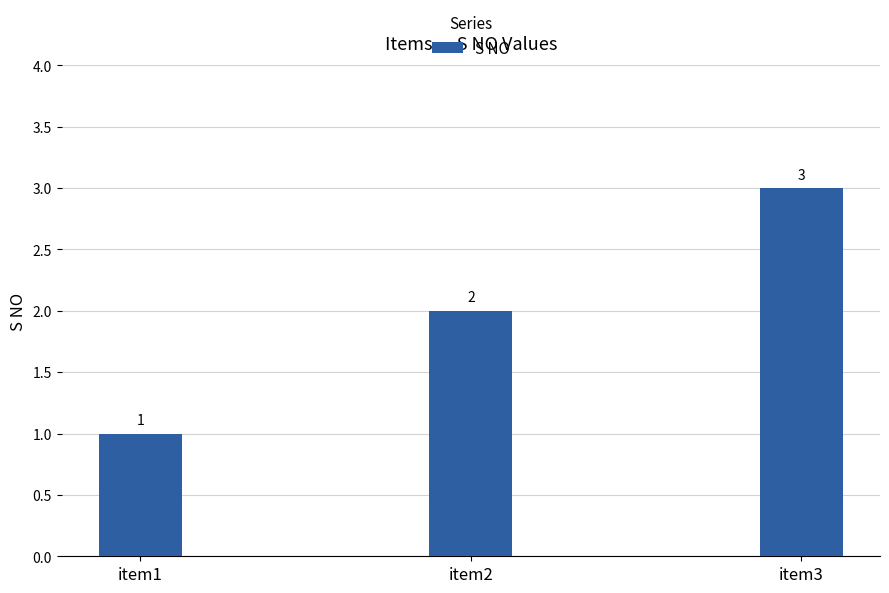

What is the difference between the second highest and minimum values?

1